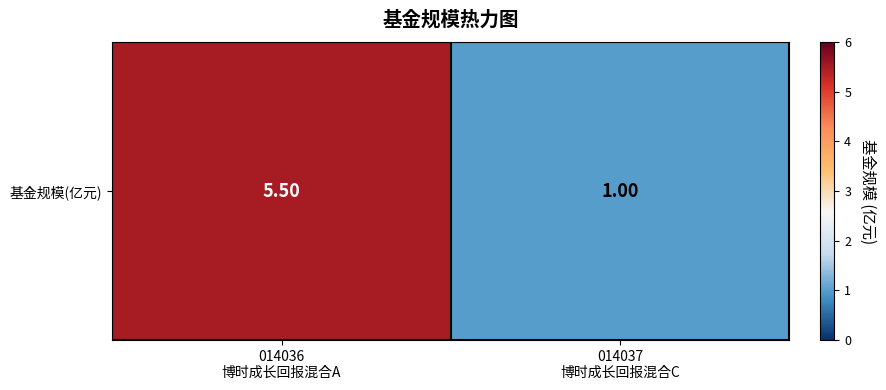

What is the change in value from 014036
博时成长回报混合A to 014037
博时成长回报混合C?

-4.5